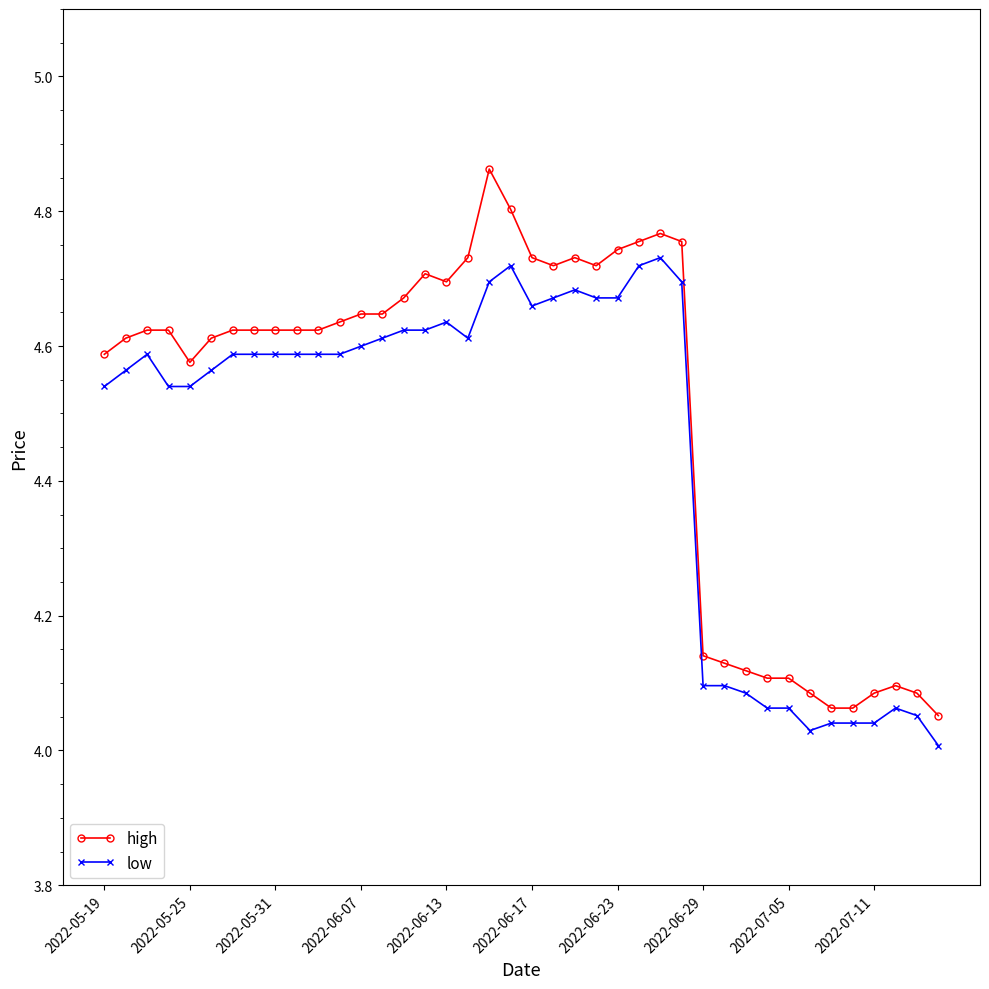

How many lines are shown in the chart?

2